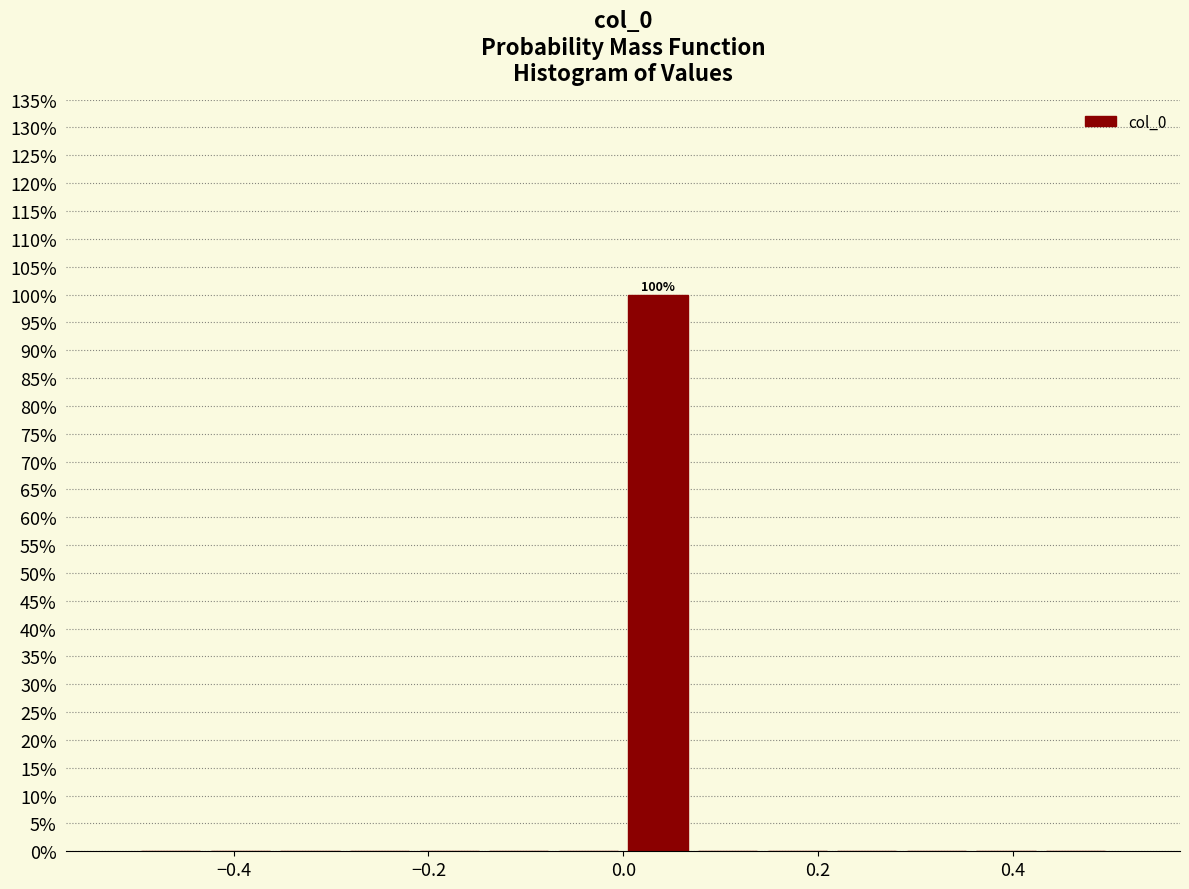

Around what value on the x-axis is the tallest bar? Give the approximate position of its centre, as read against the axis.

0.04